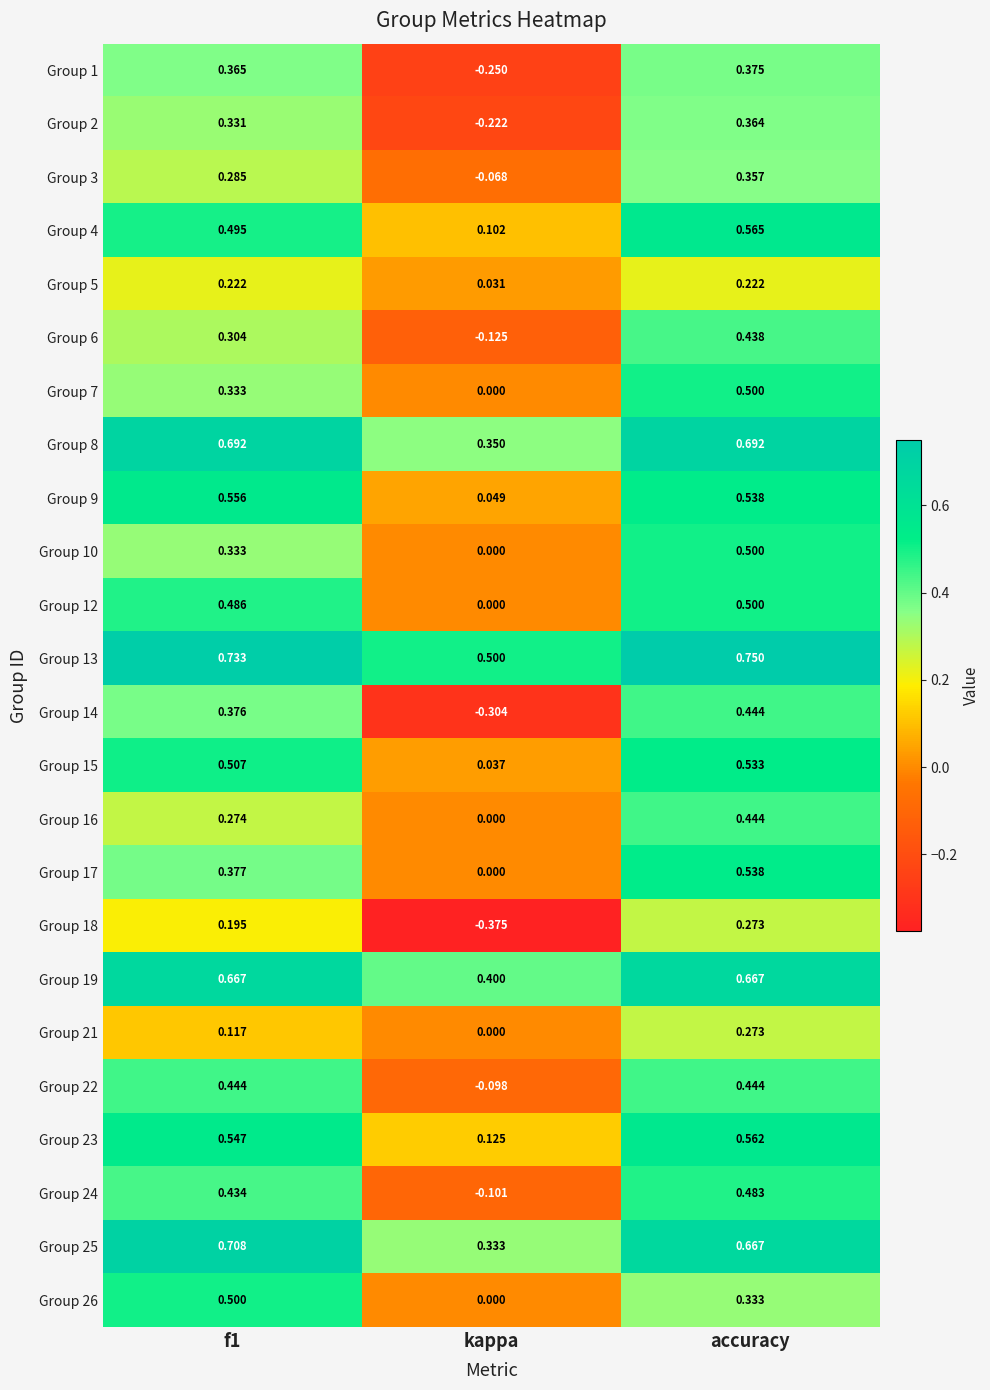

At which category is the sum across all series the highest?

accuracy